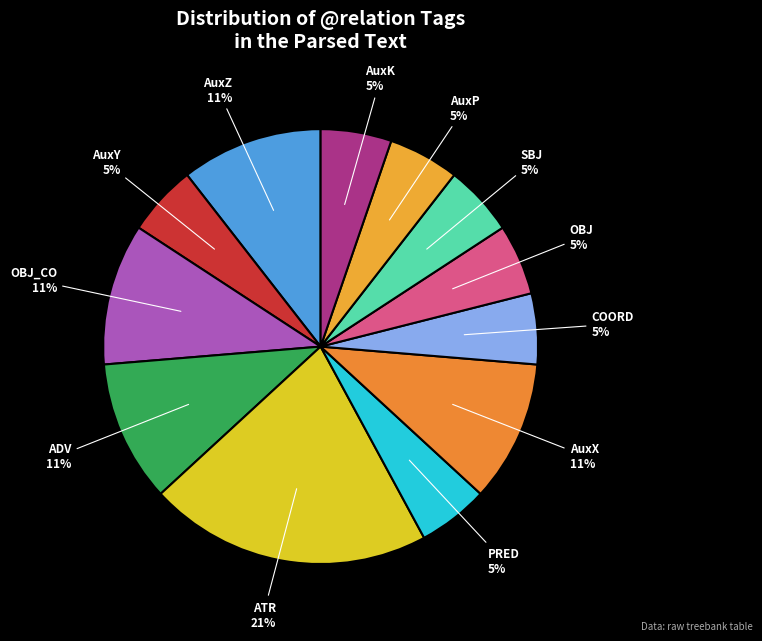

Is there a majority slice in this chart?

No